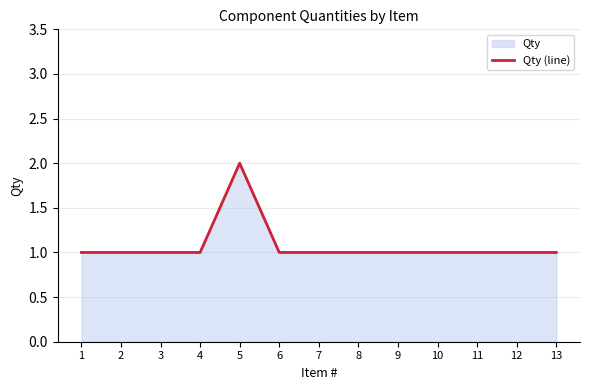

At which category does the chart reach its minimum across all series?

1